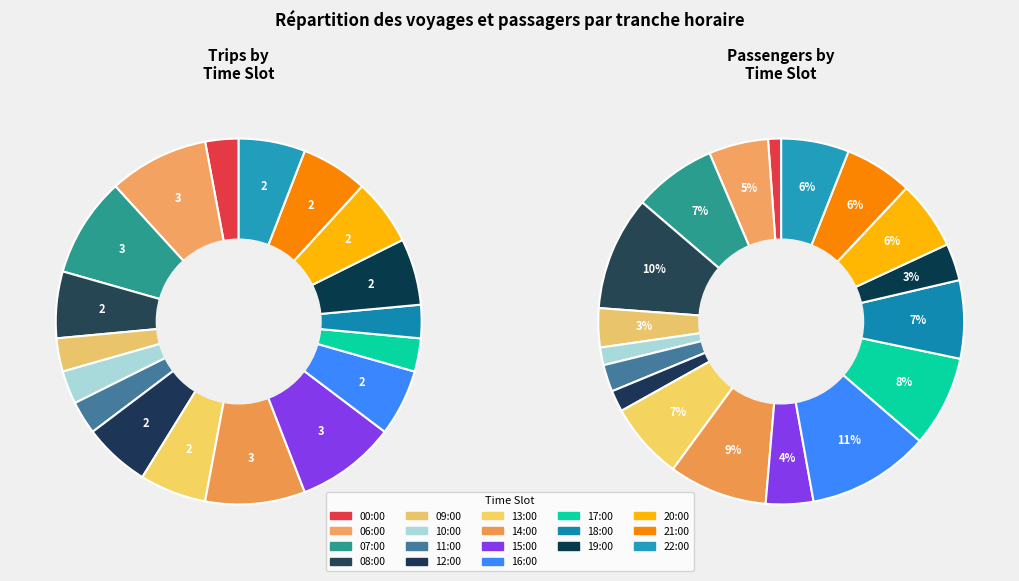

Between 8 and trips, which is larger?

8